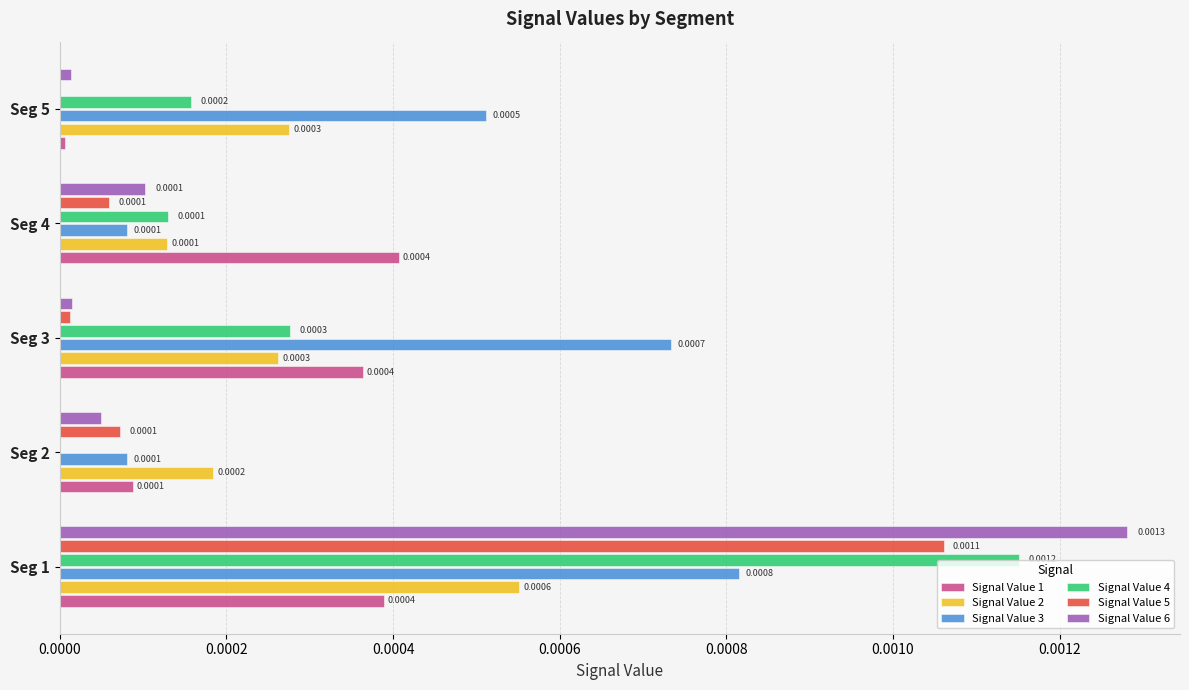

Which series changed the most between Seg 1 and Seg 2?

Signal Value 6